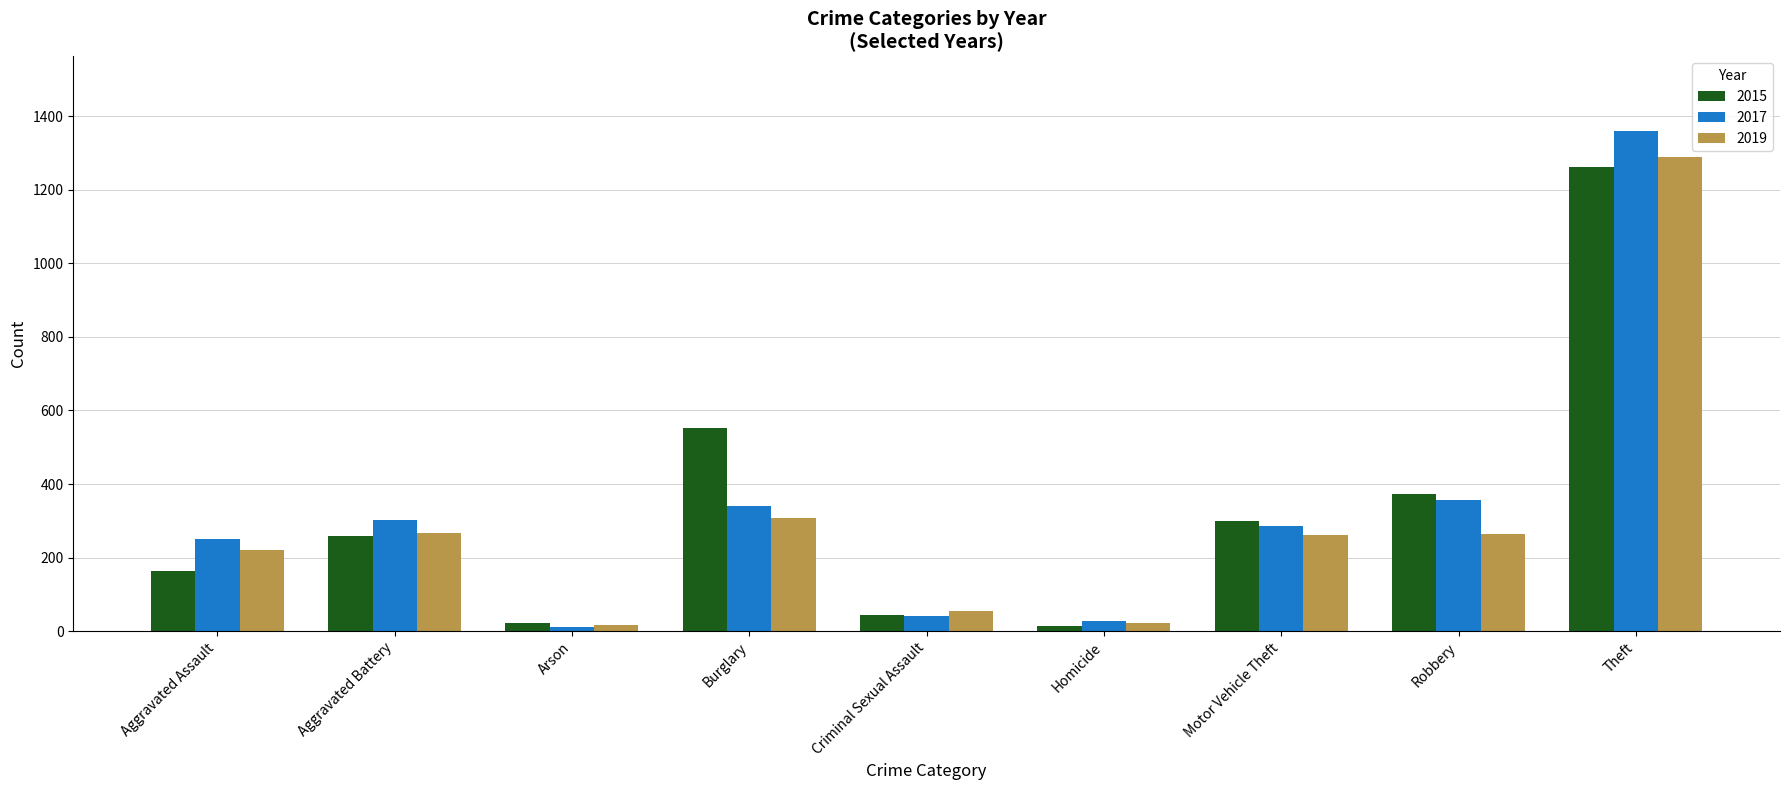

Count the number of categories in the chart.

9